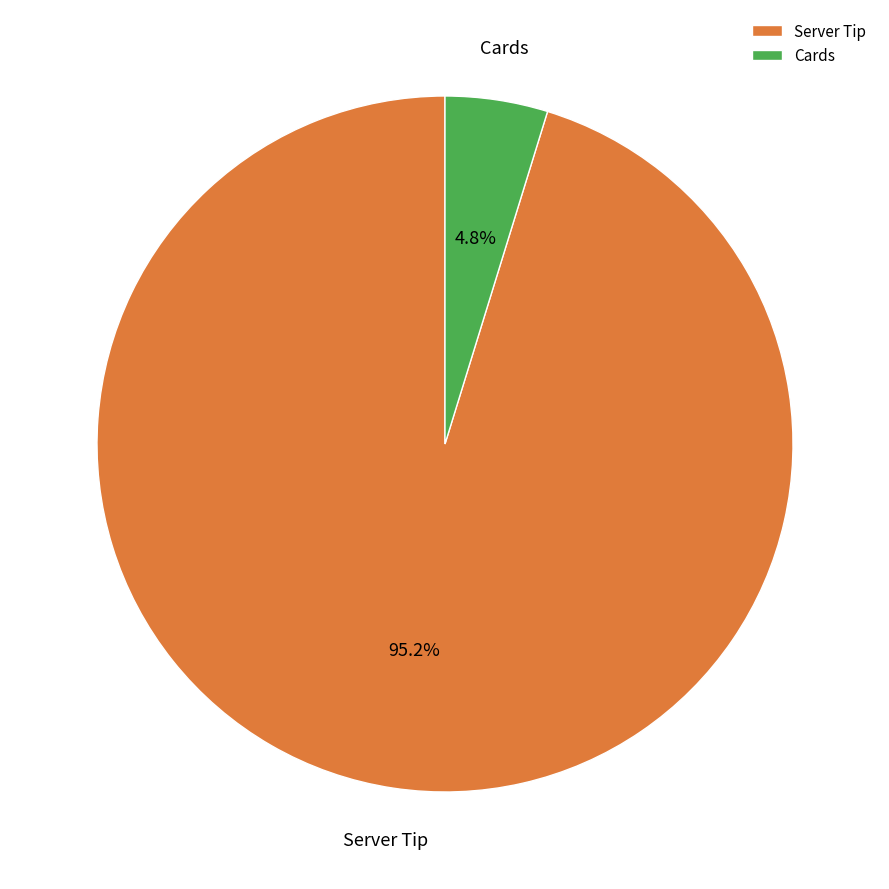

Between Cards and Server Tip, which is larger?

Server Tip